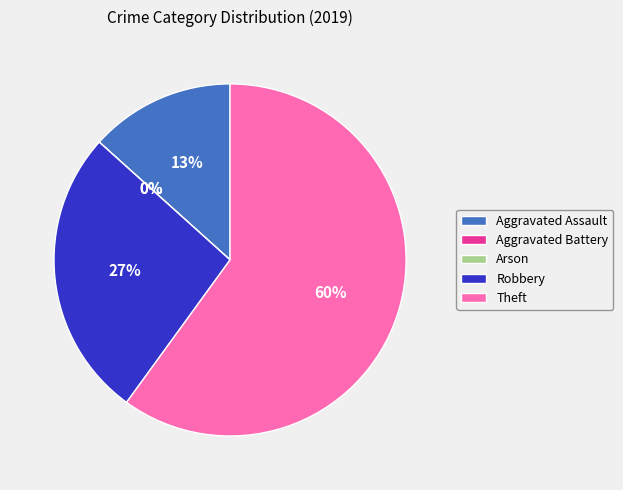

Which slice represents more than half of the pie?

Theft